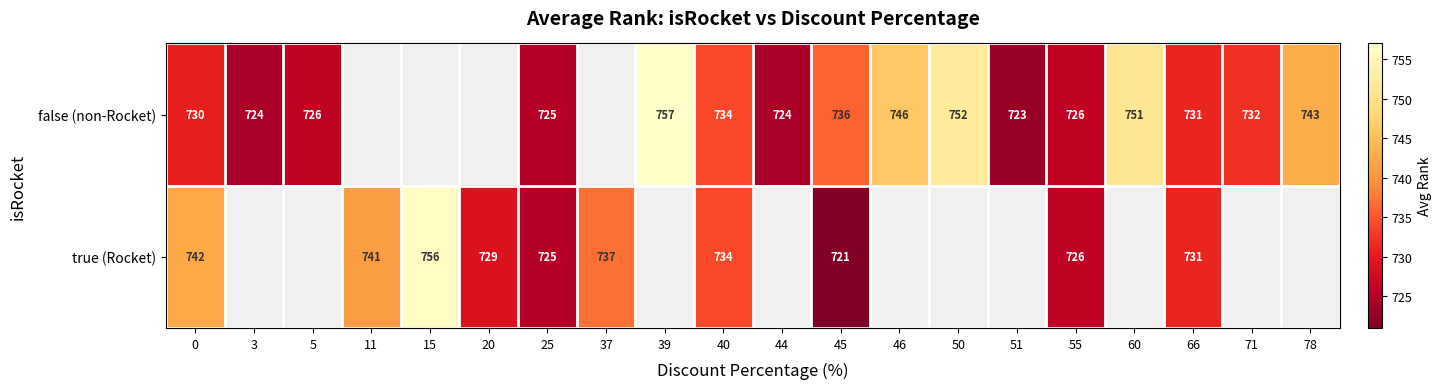

The value of false (non-Rocket) at 55 is 423.8. True or false?

False